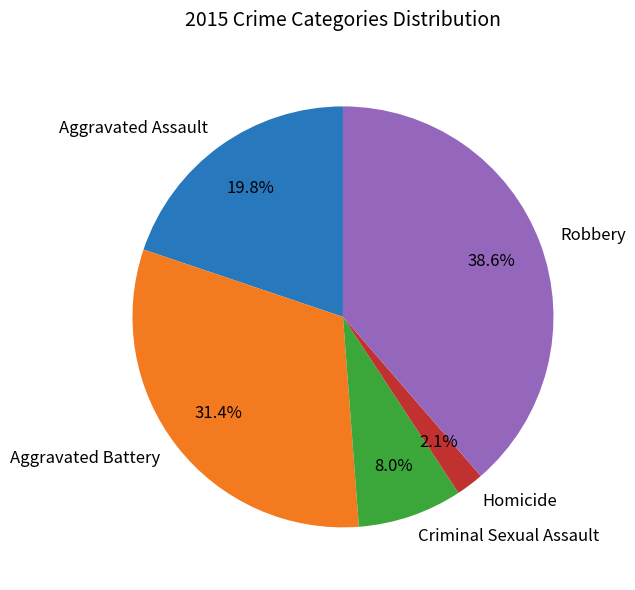

To the nearest percent, what percentage of the pie is Aggravated Assault?

20%